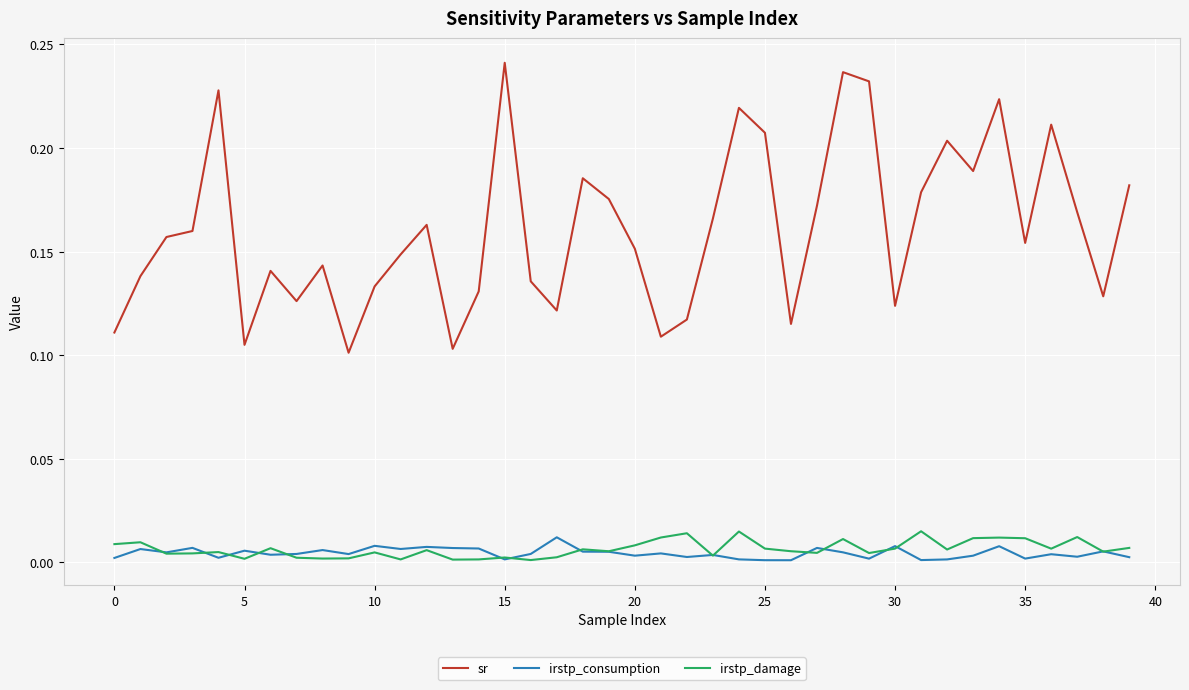

Which series has the largest range (max minus min)?

sr